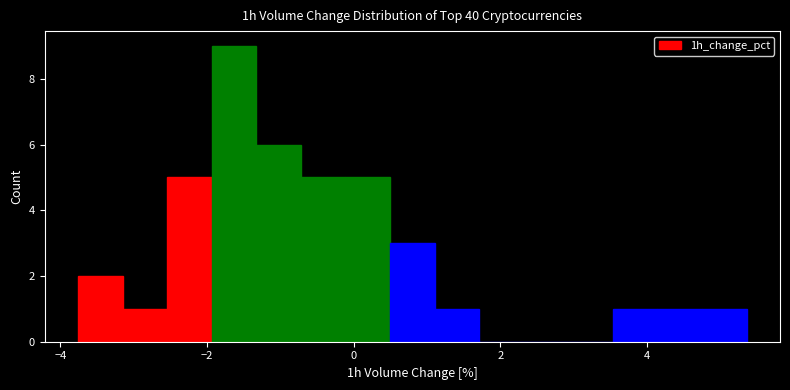

Read against the x-axis, roughly where is the centre of the tallest bar?

-1.6